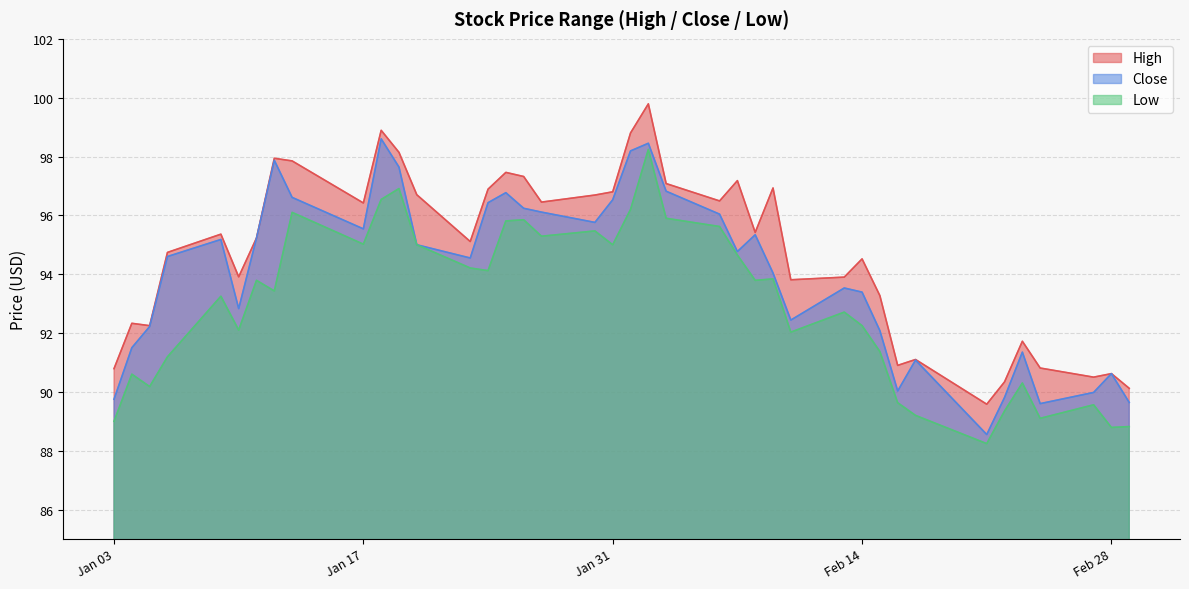

Is the value of High at 2023-02-24 greater than the value of Close at 2023-01-04?

No